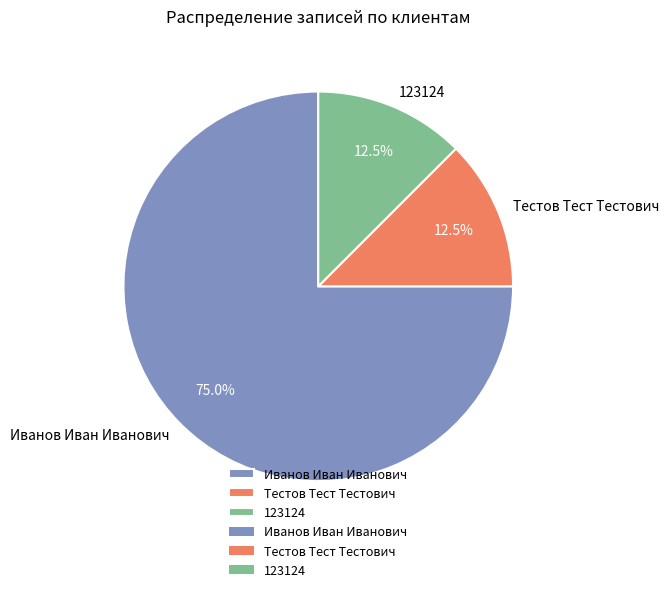

Does Иванов Иван Иванович represent more than half of the total?

Yes